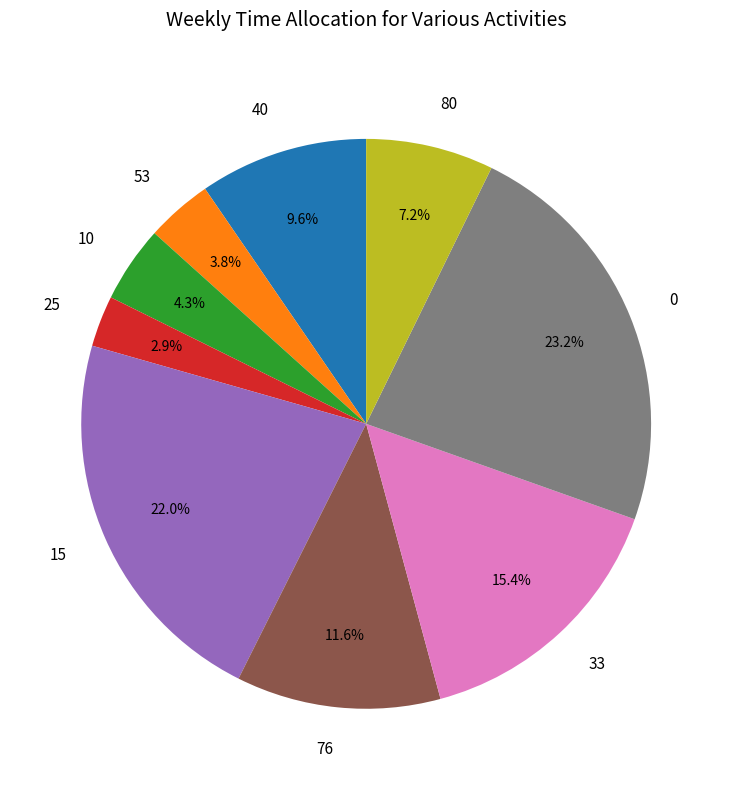

Is there a majority slice in this chart?

No